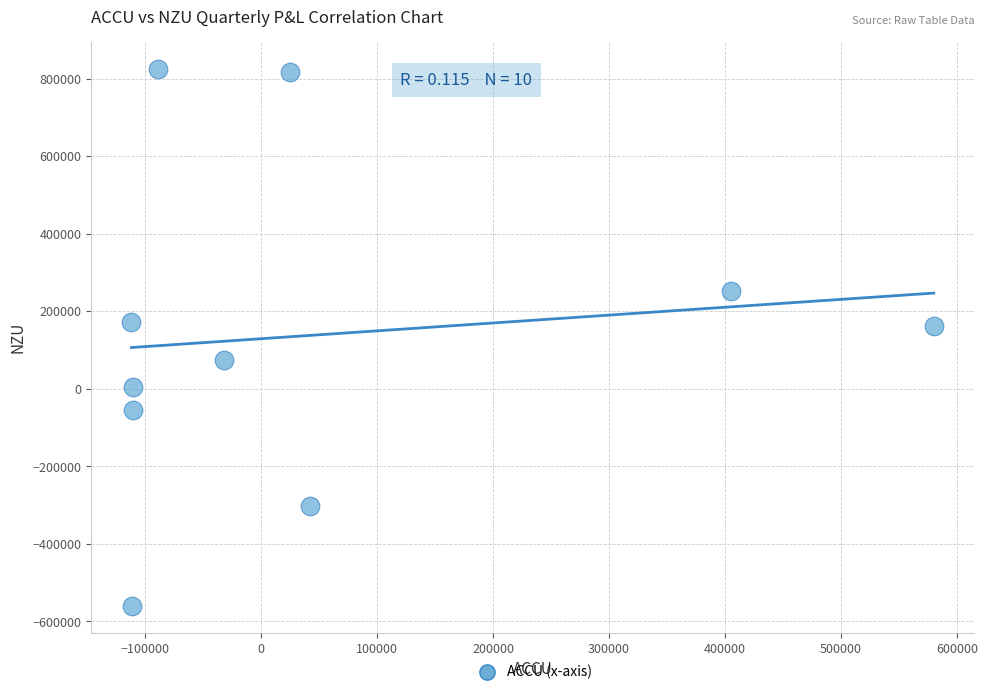

What is the average X value?

48578.1